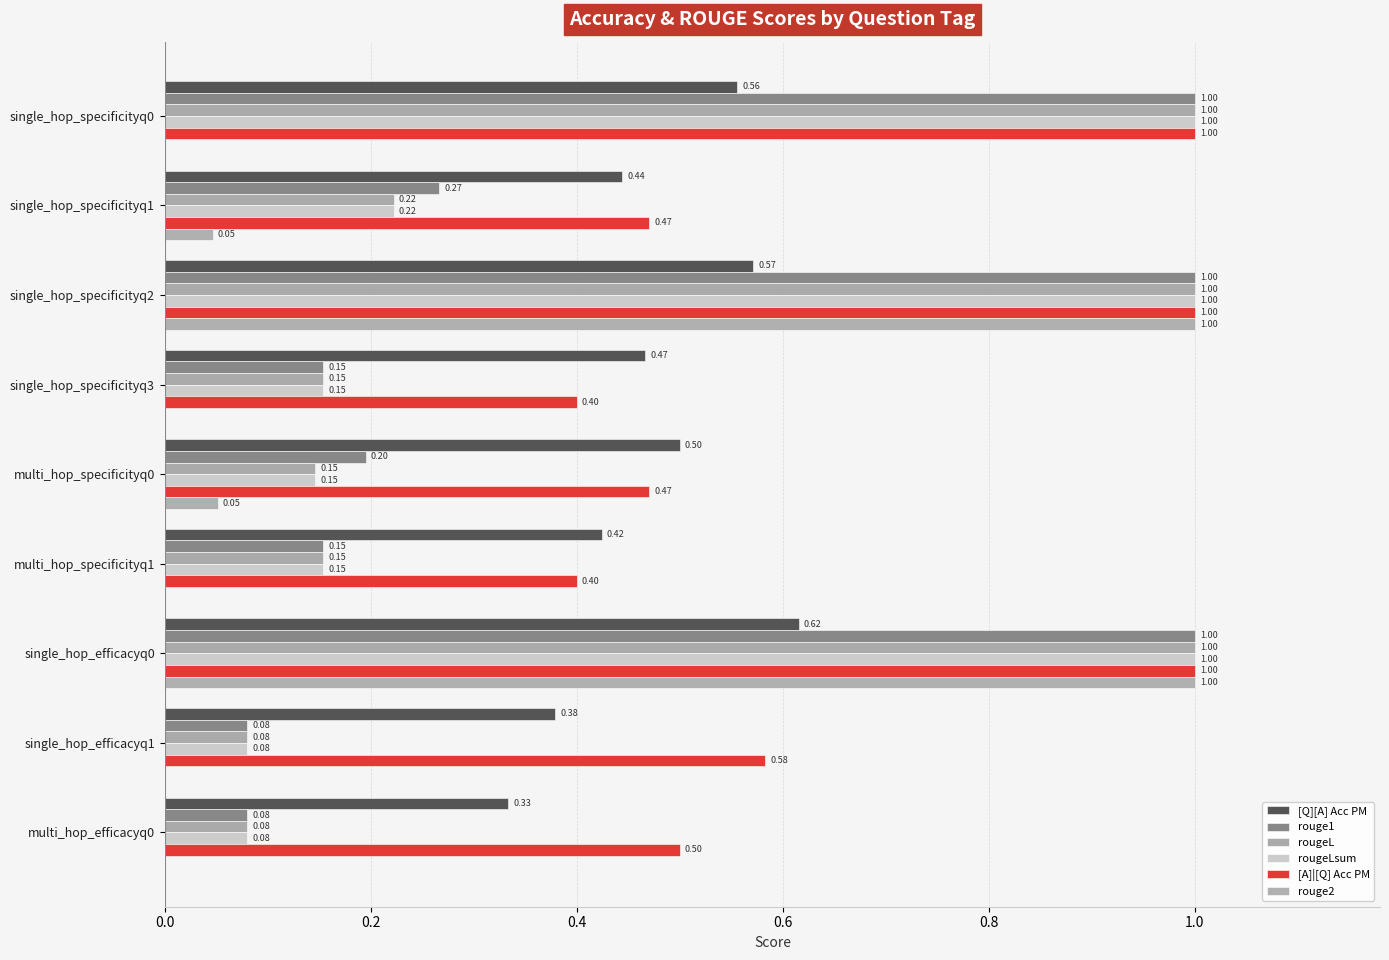

How many distinct data groups are displayed?

6